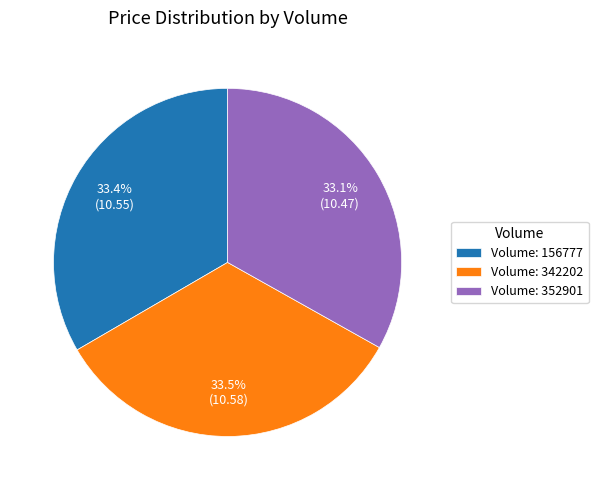

What is the total percentage of Volume: 342202 and Volume: 156777?

66.9%